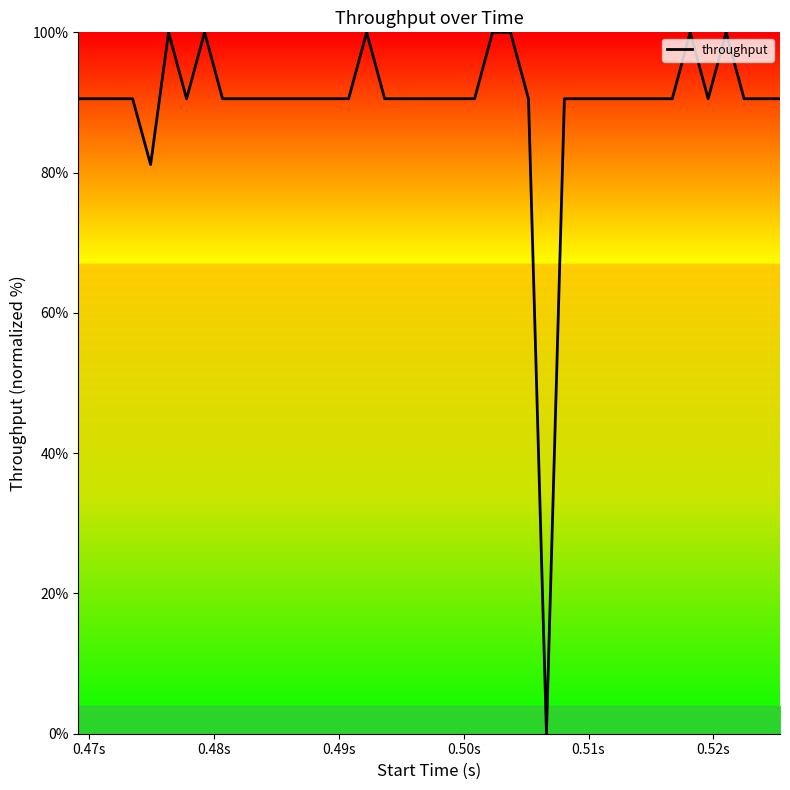

What is the difference between the maximum and minimum values?

100.0